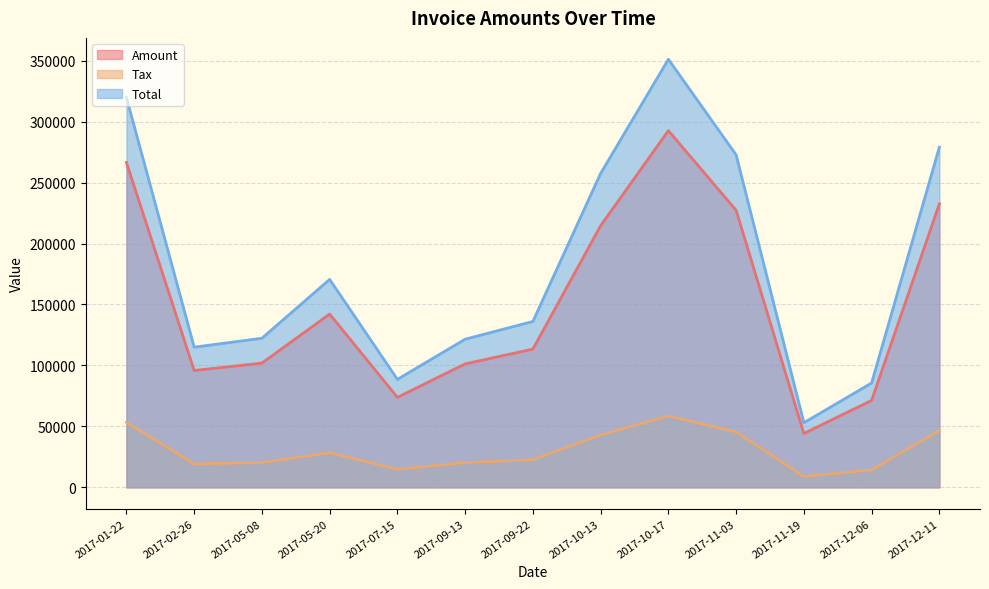

Is the value of Total at 2017-05-20 greater than the value of Tax at 2017-01-22?

Yes